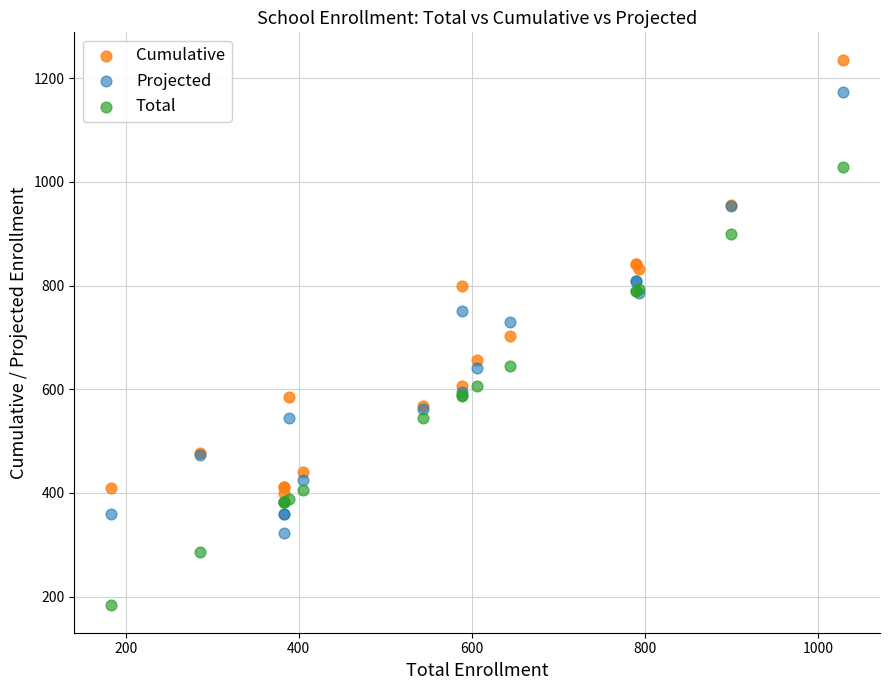

What are all the series names shown in the legend?

Cumulative, Projected, Total